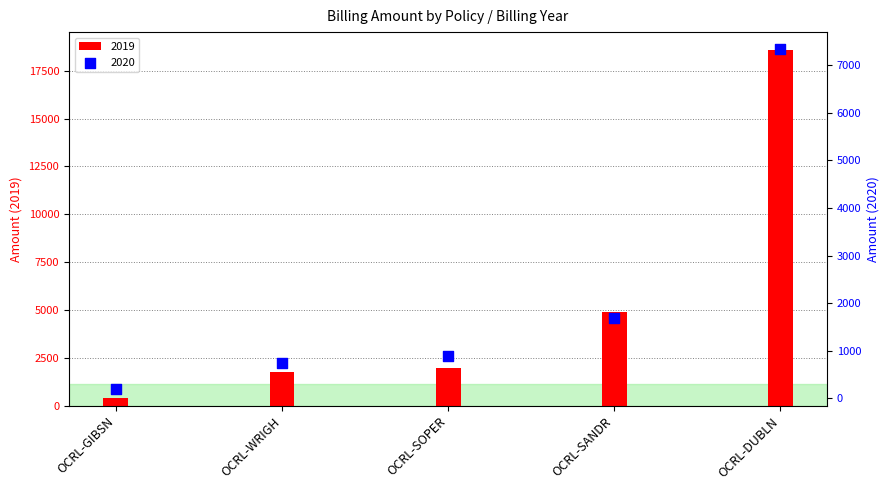

Which series has the widest spread of Y values?

2019